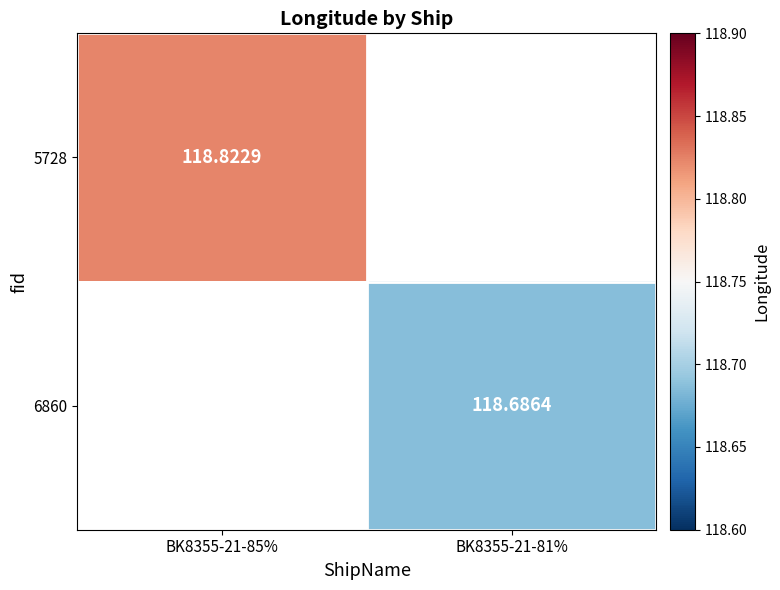

How many positive values does the 5728 series have?

1